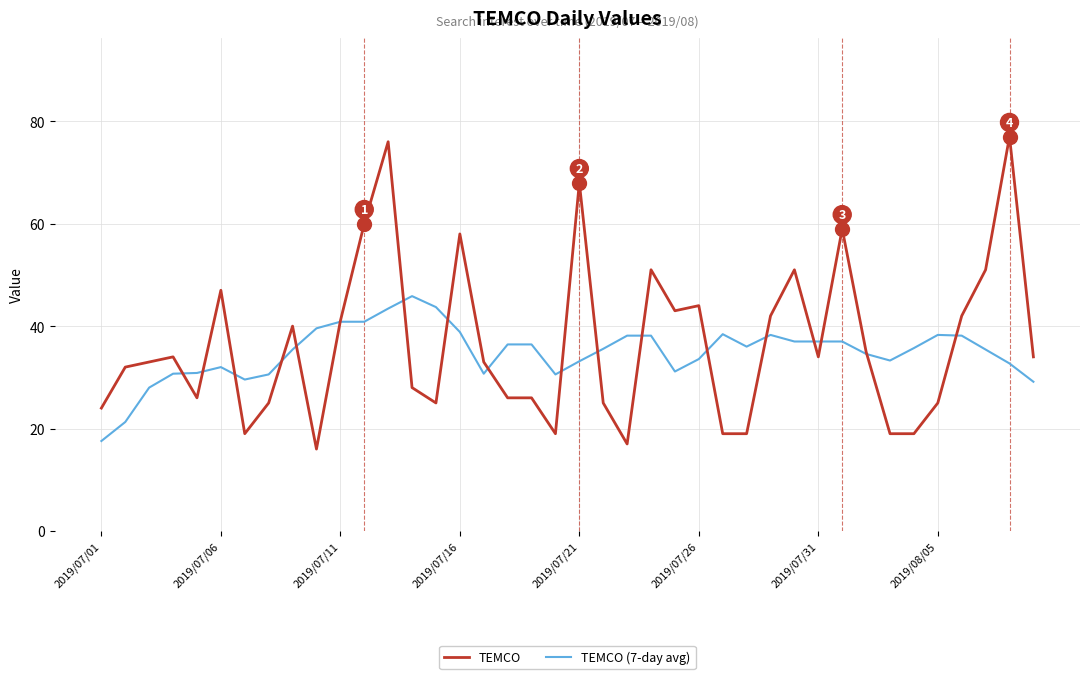

Rank the series by their maximum value, from lowest to highest.

TEMCO (7-day avg), TEMCO